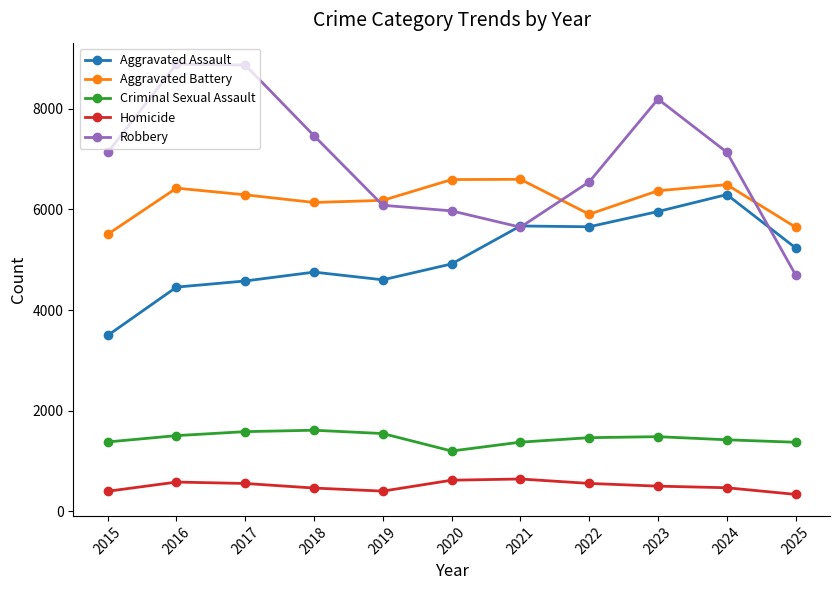

At which category is the sum across all series the highest?

2023